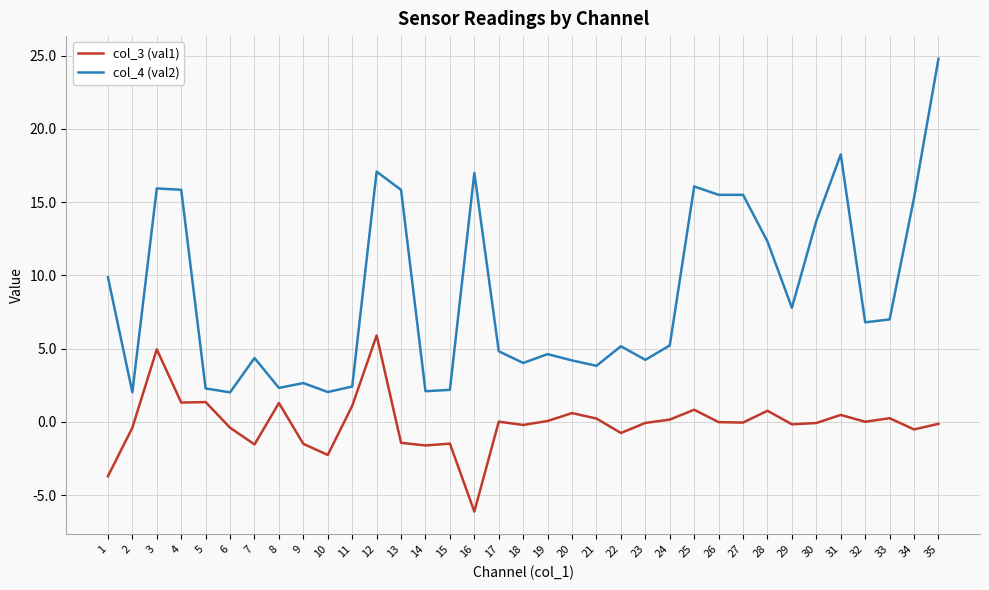

Does the chart have visible grid lines?

Yes